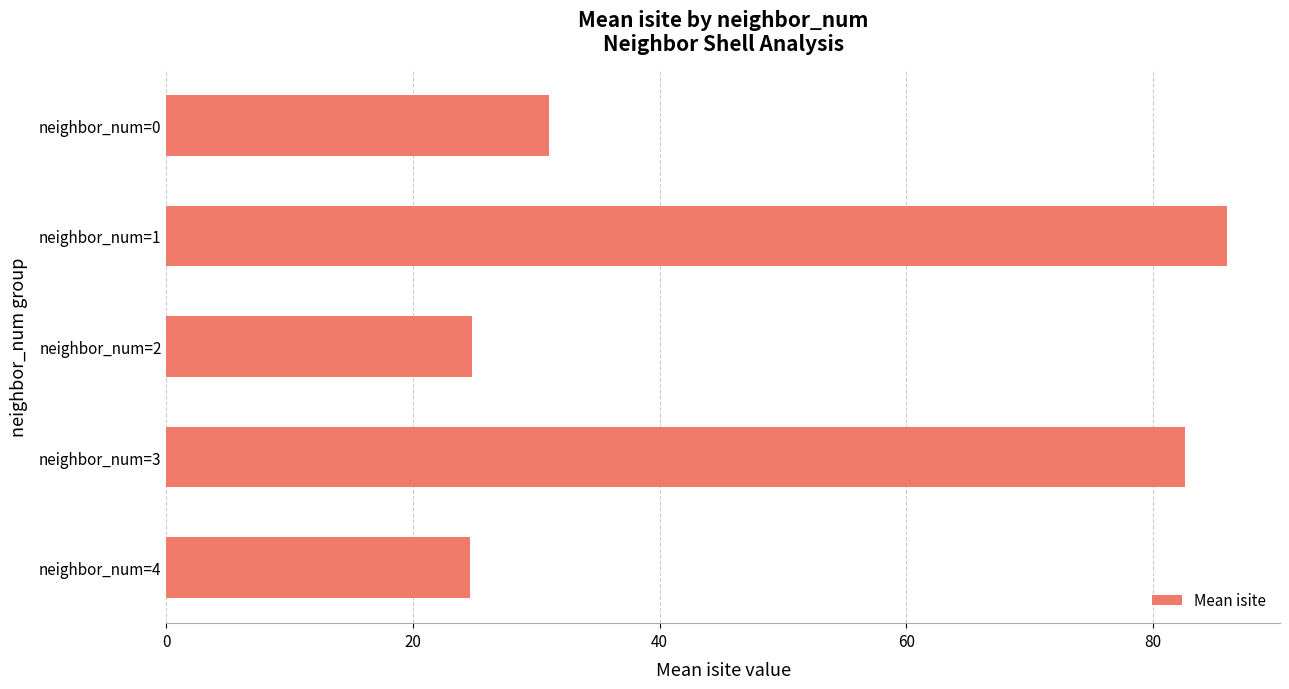

Is it true that the value at neighbor_num=2 is 24.8?

True